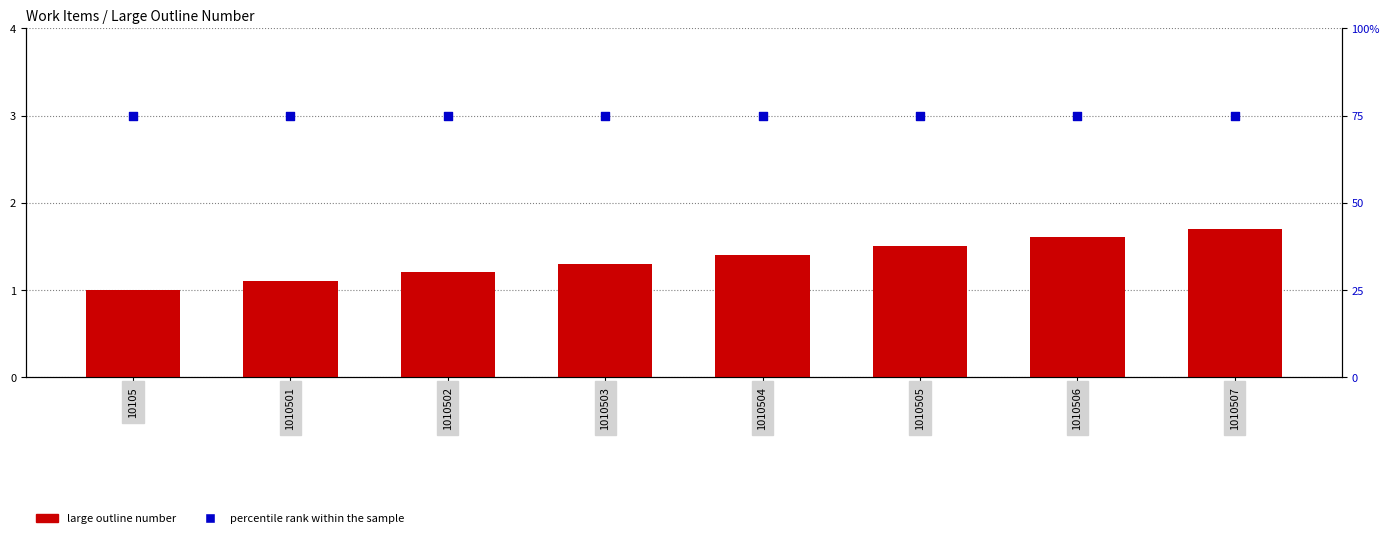

Which series has the largest total across all categories?

percentile rank within the sample